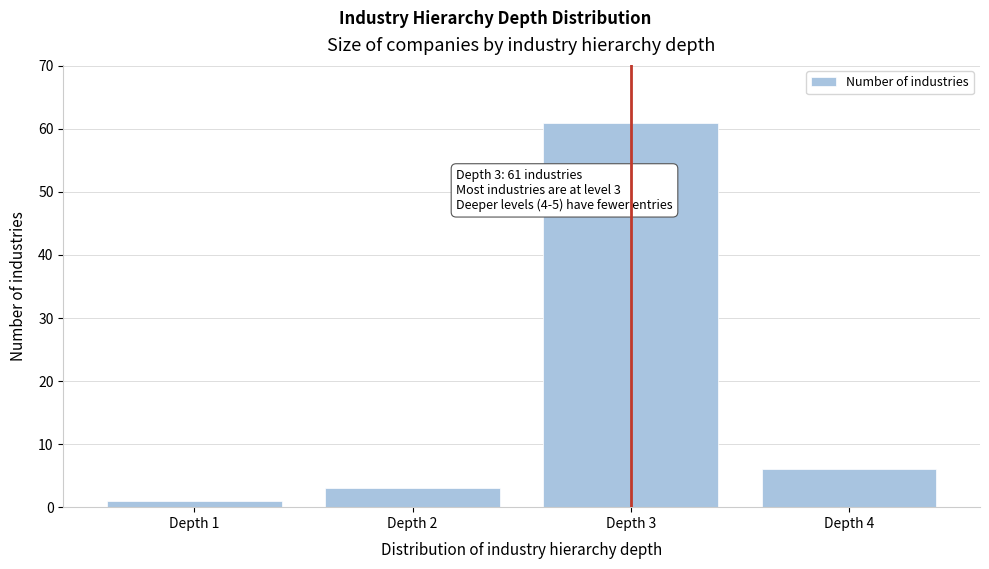

Reading left to right, extract all data points from this chart.

1	3	61	6